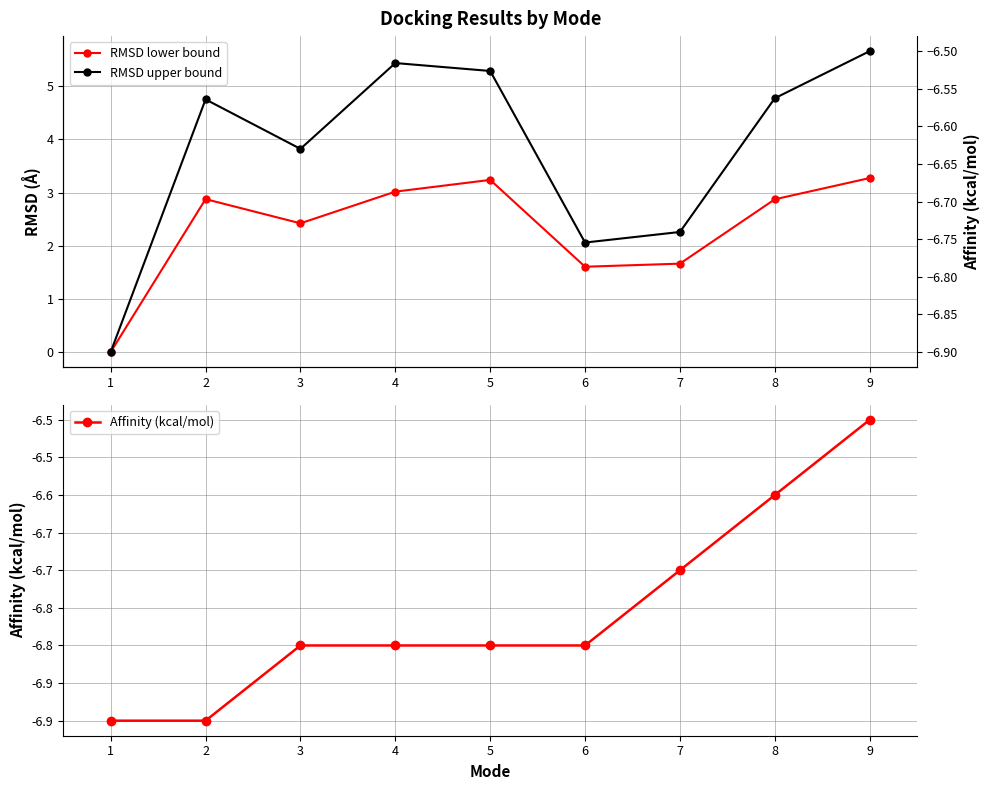

Is it true that RMSD upper bound equals 7.0 at 2?

False